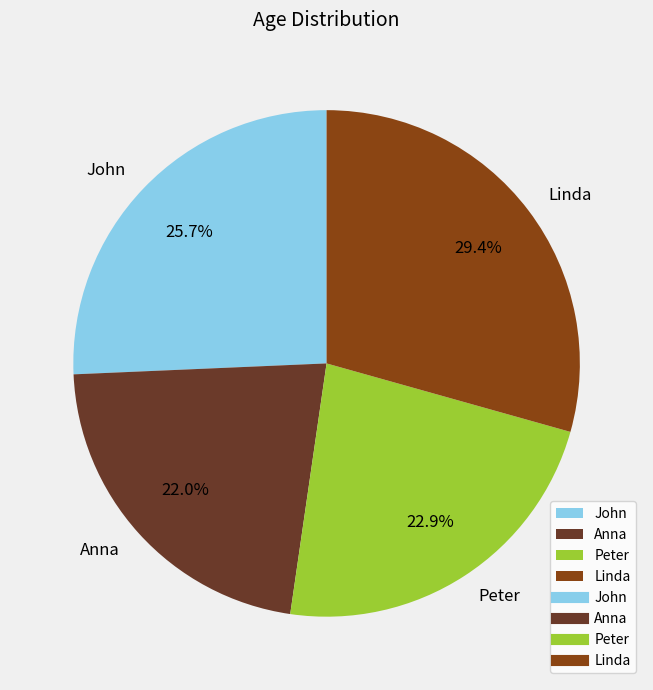

True or false: John accounts for 32% of the total.

False